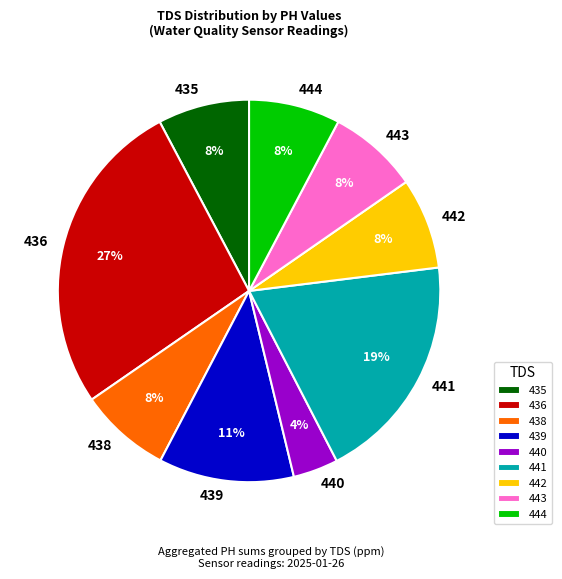

To the nearest percent, what is the average slice percentage?

11%